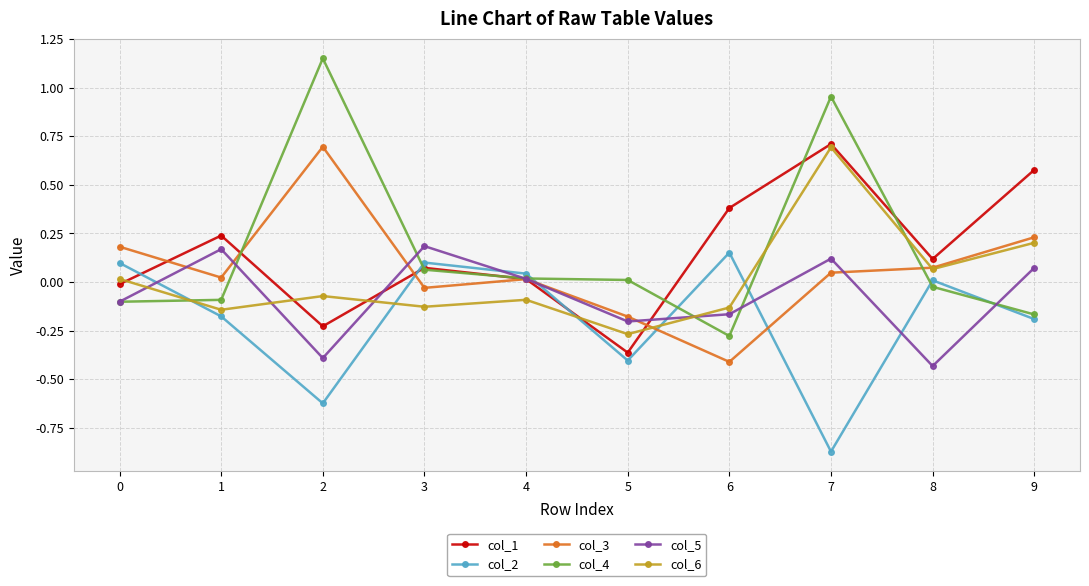

True or false: col_3 and col_2 cross at least once.

True